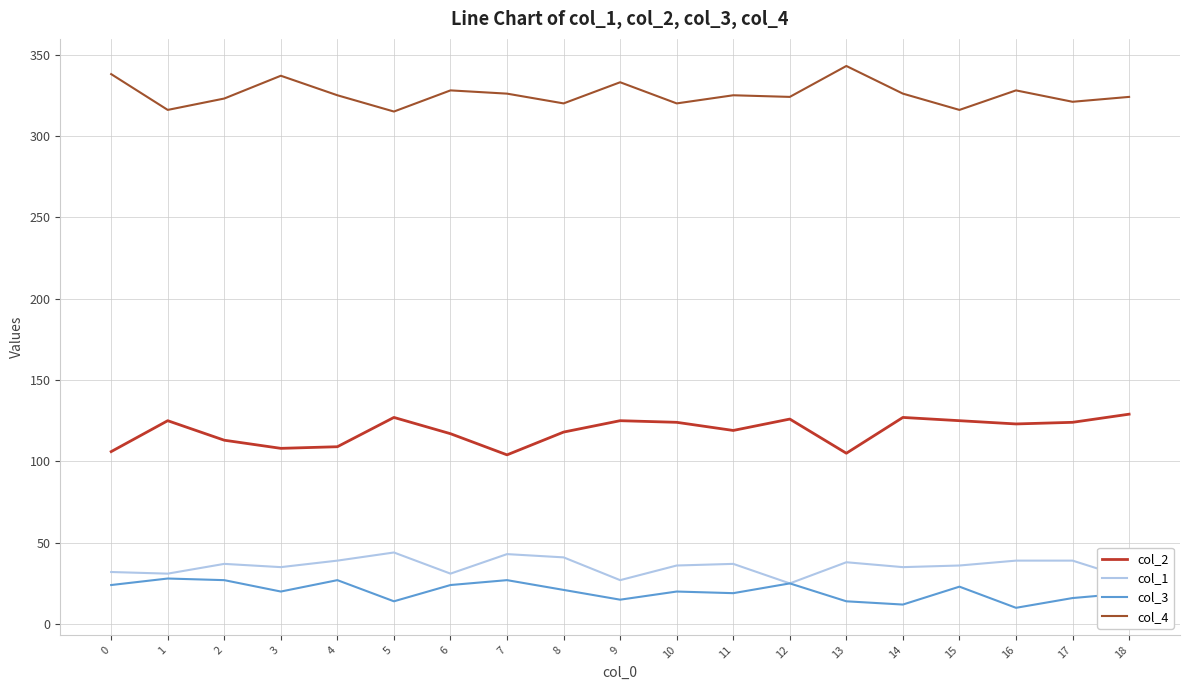

Rank the series by their maximum value, from highest to lowest.

col_4, col_2, col_1, col_3